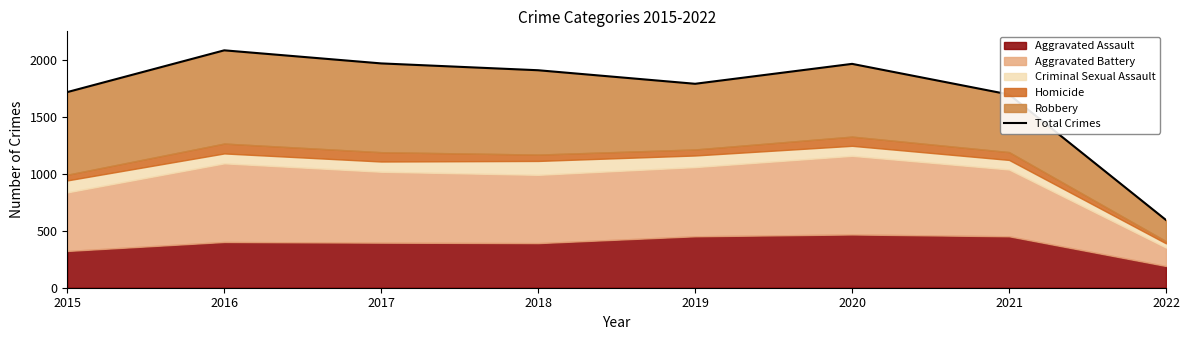

Where does the data first go above 1911?

2016